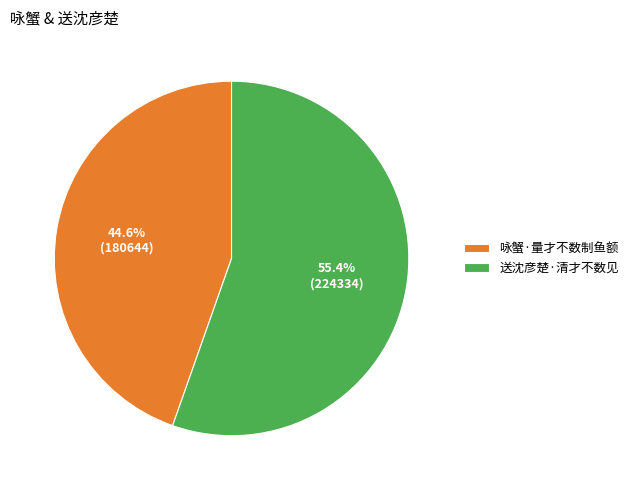

Is there a majority slice in this chart?

Yes